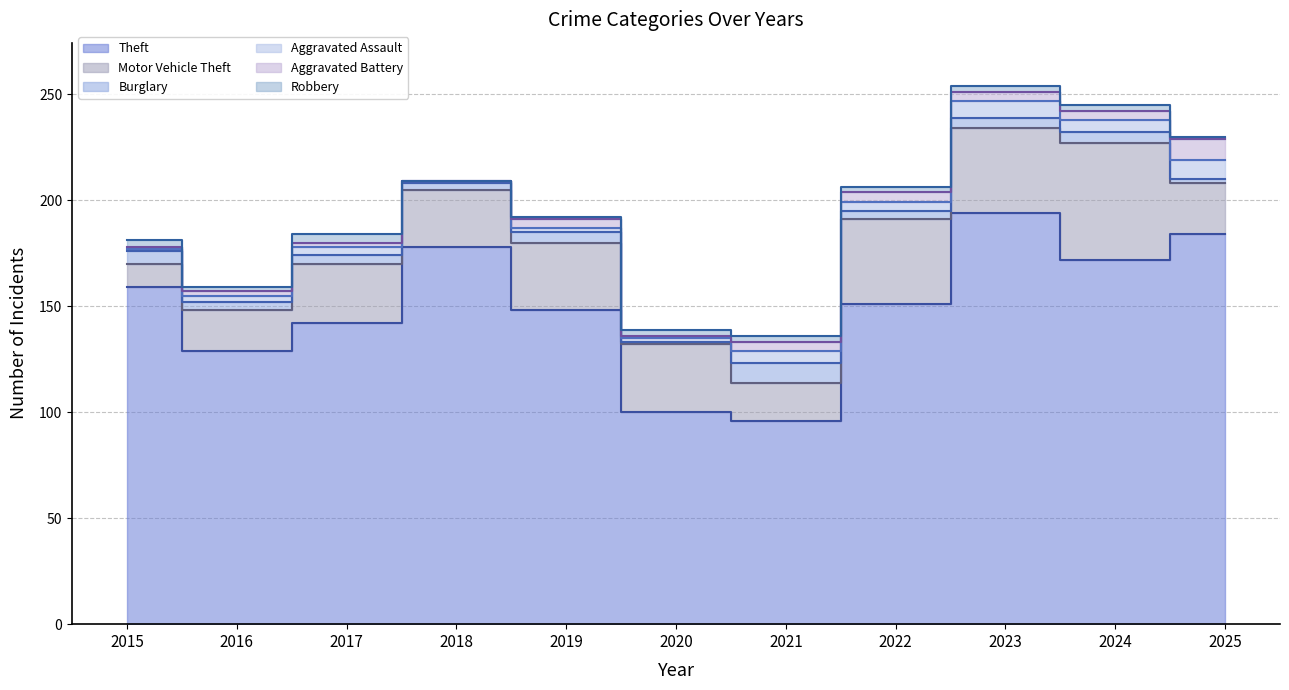

Where is the first local maximum for Theft?

2018